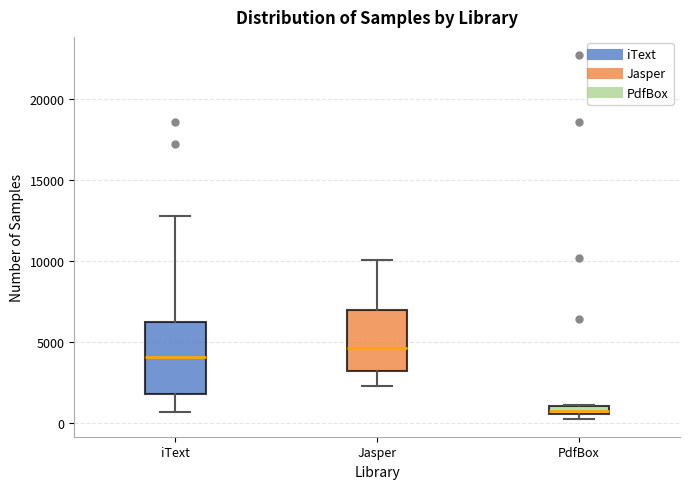

Where is the upper edge of the box for PdfBox on the y-axis? The values are not printed on the chart, so give them approximately, as read against the axis.

1000